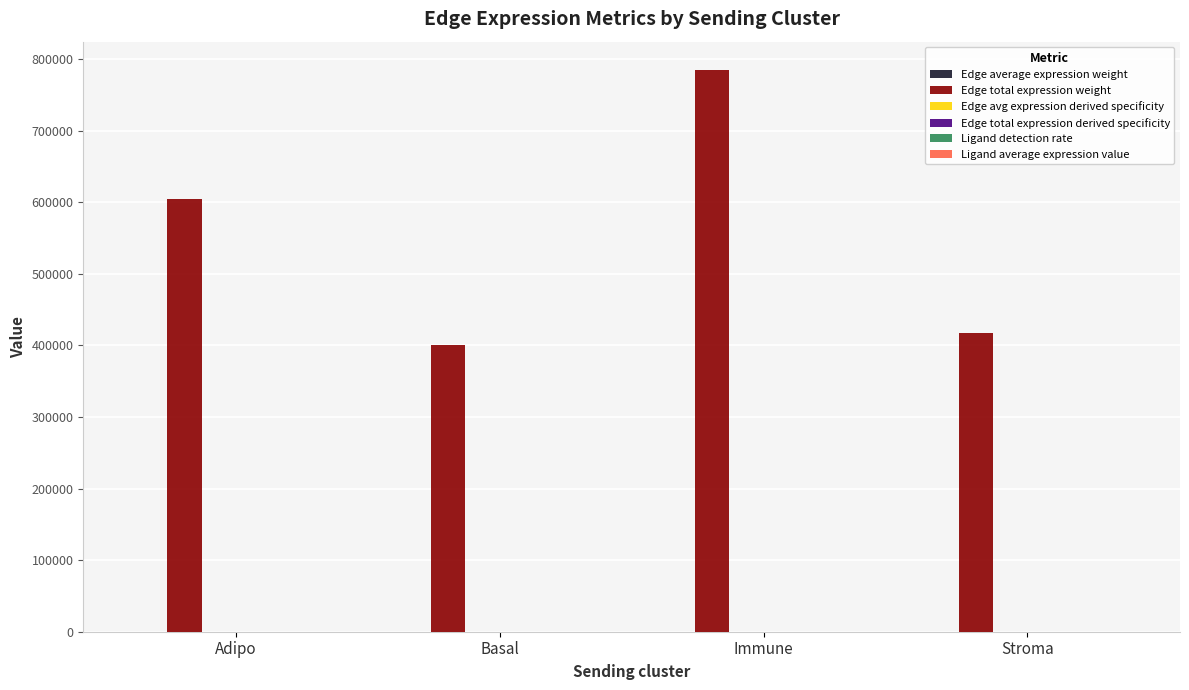

True or false: Edge total expression weight has a value of 604446.7 at Adipo.

True